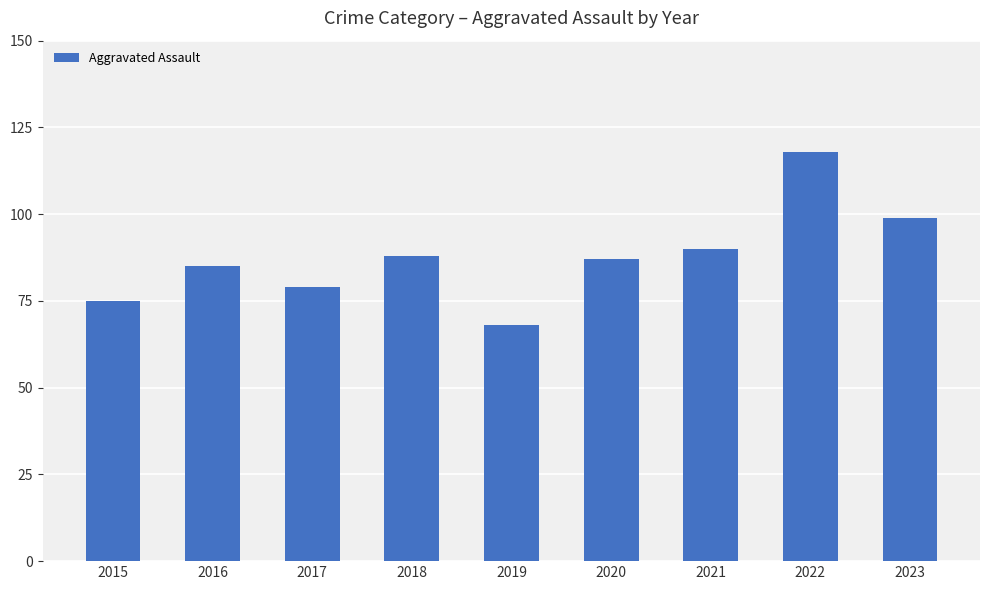

Which category has the lowest value across all series?

2019